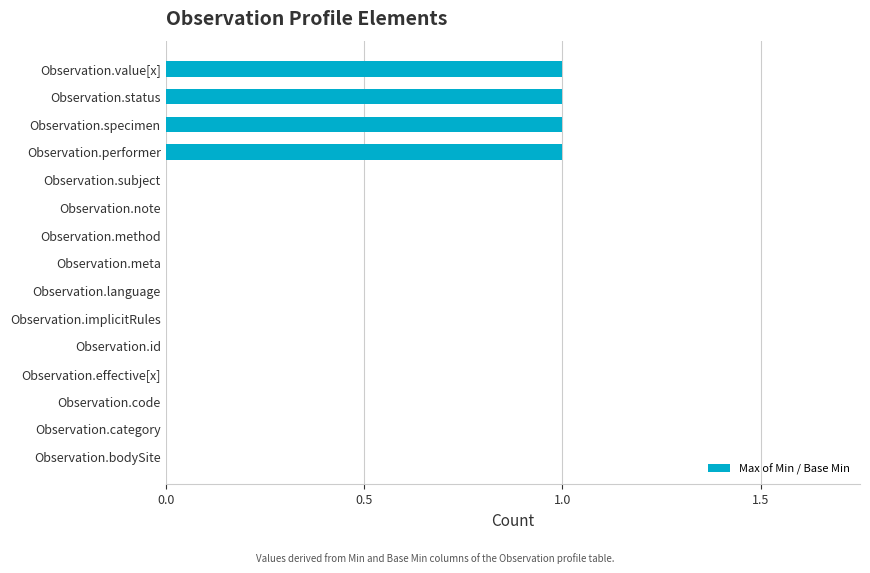

How many categories are shown in the chart?

15